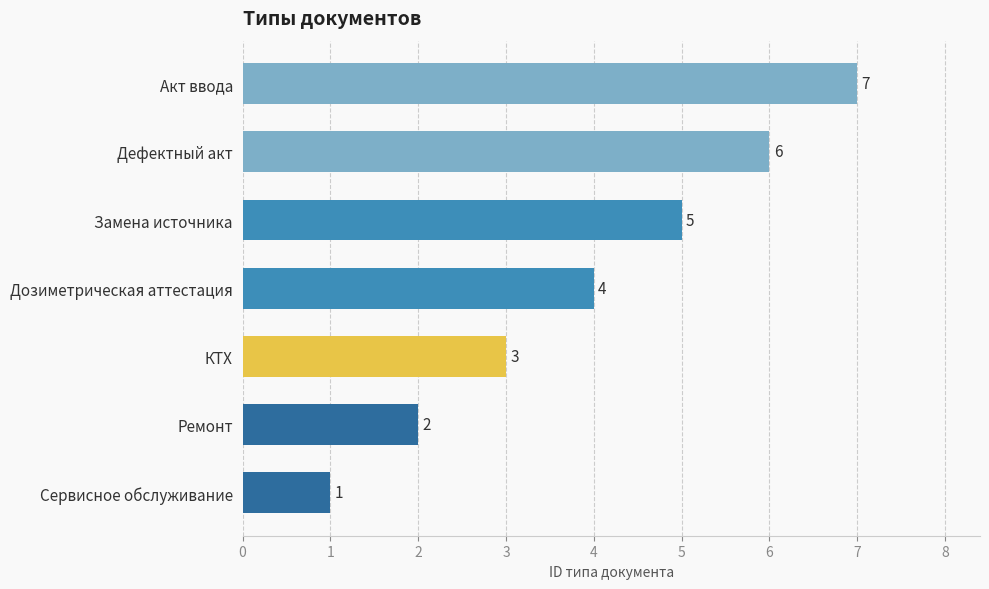

The chart shows a value of 2 at Сервисное обслуживание. True or false?

False